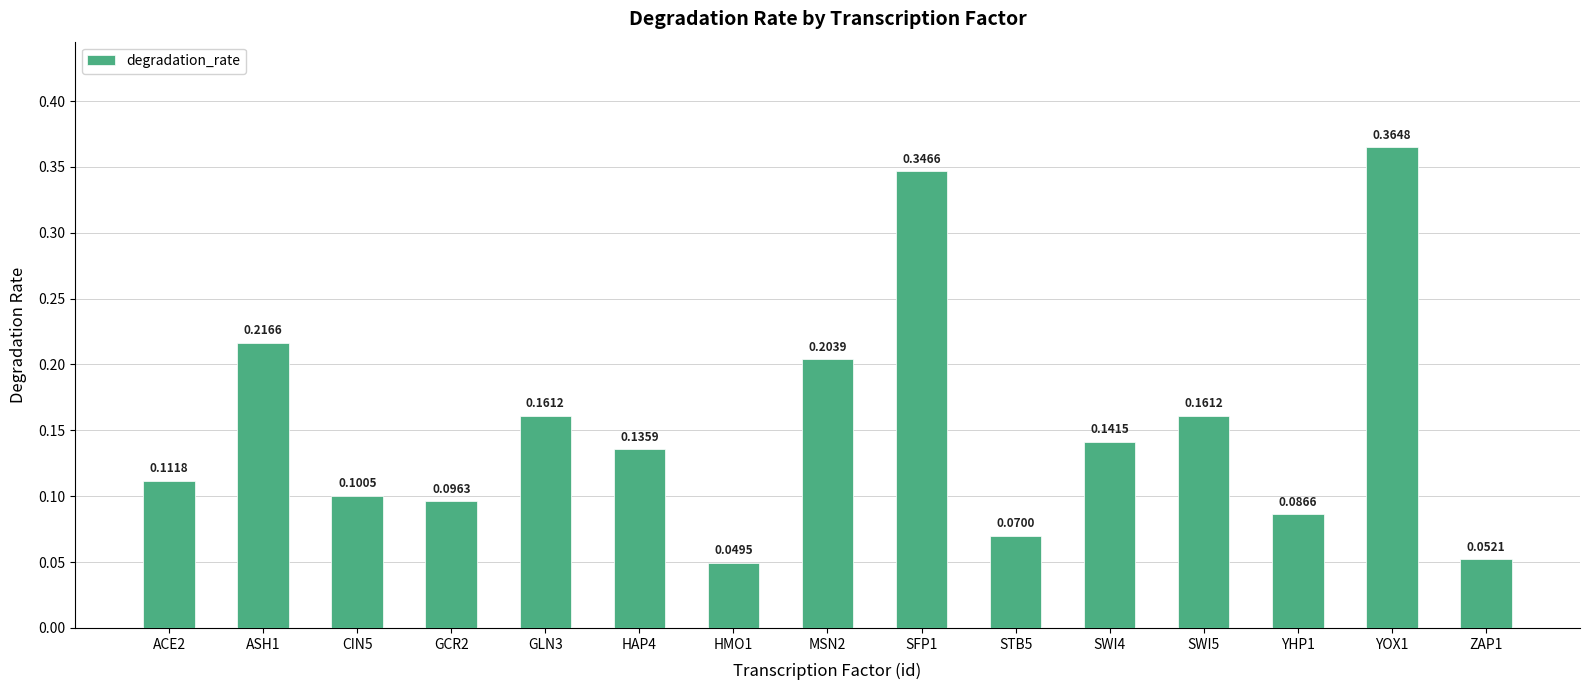

Is it true that the value at YHP1 is 0.1?

True